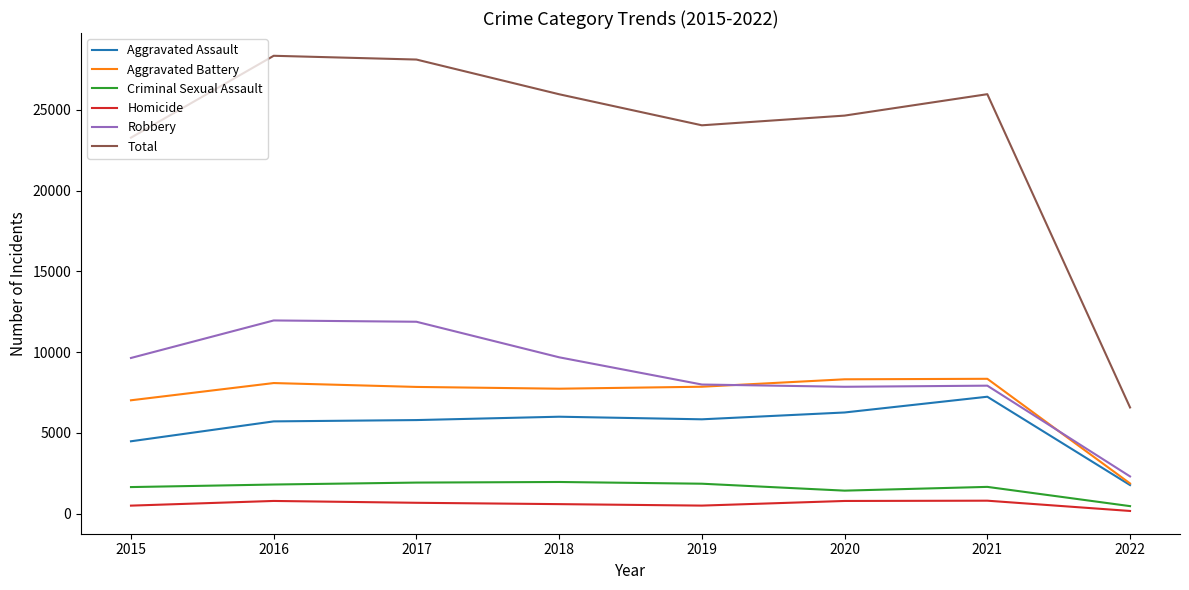

Which series has the widest spread of values?

Total